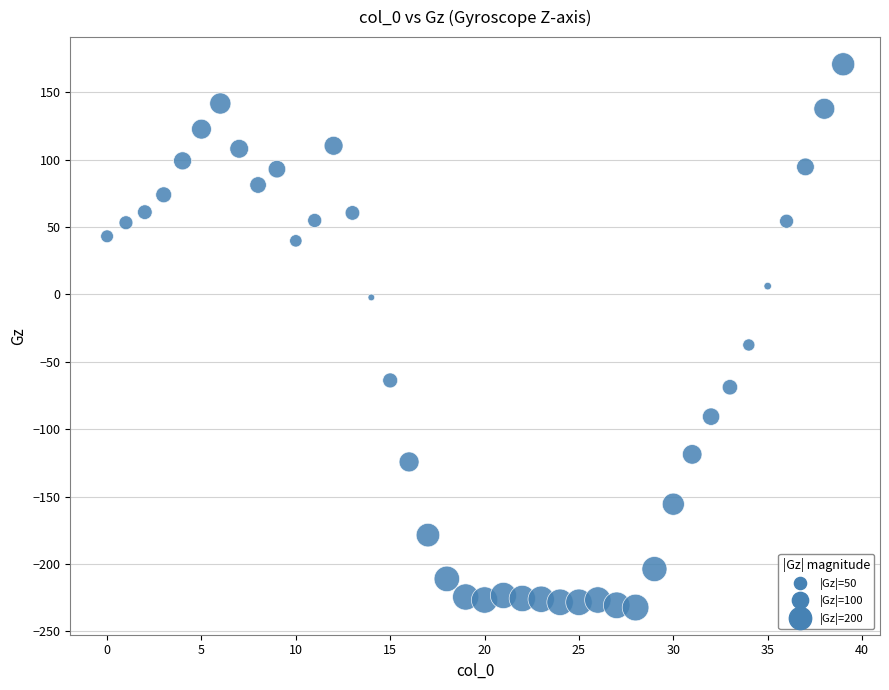

What is the range of Y values (max minus min)?

403.2